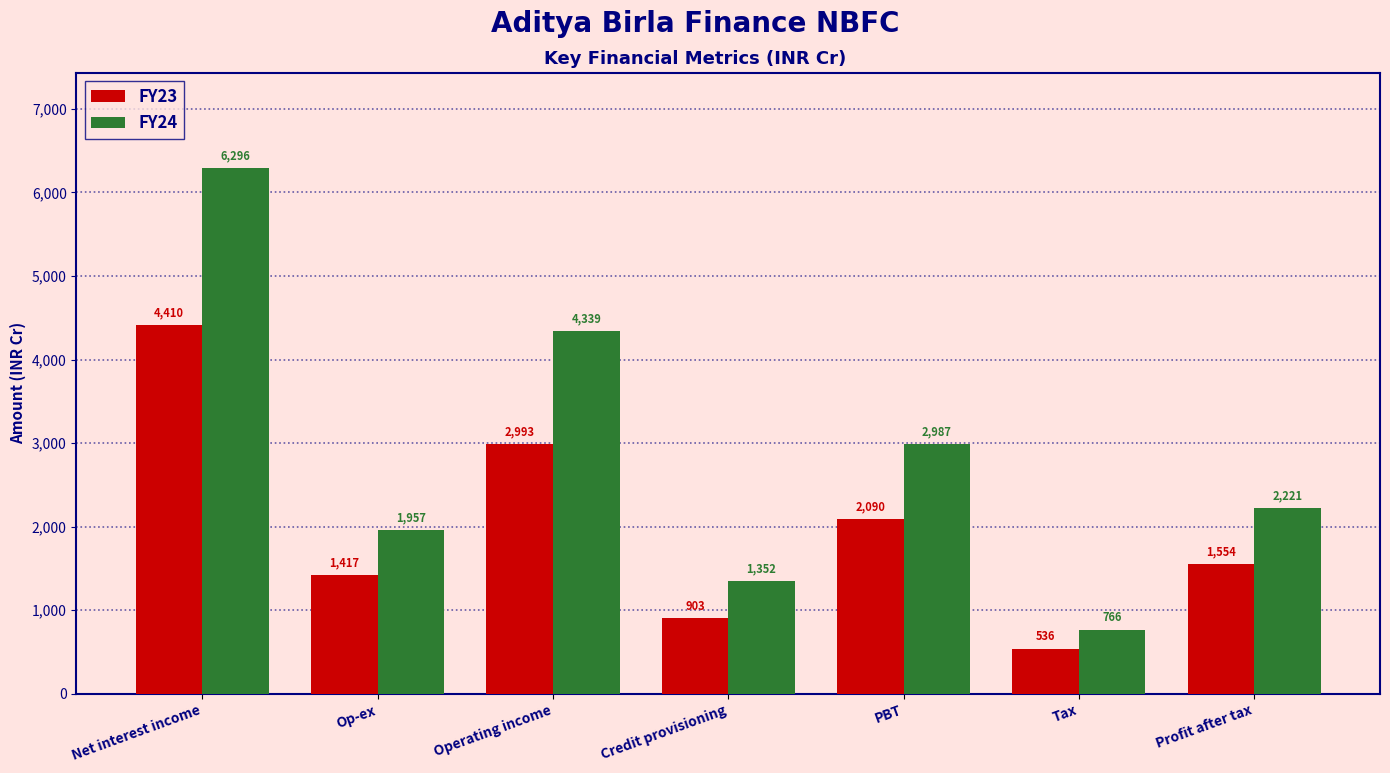

What are all the series names shown in the legend?

FY23, FY24